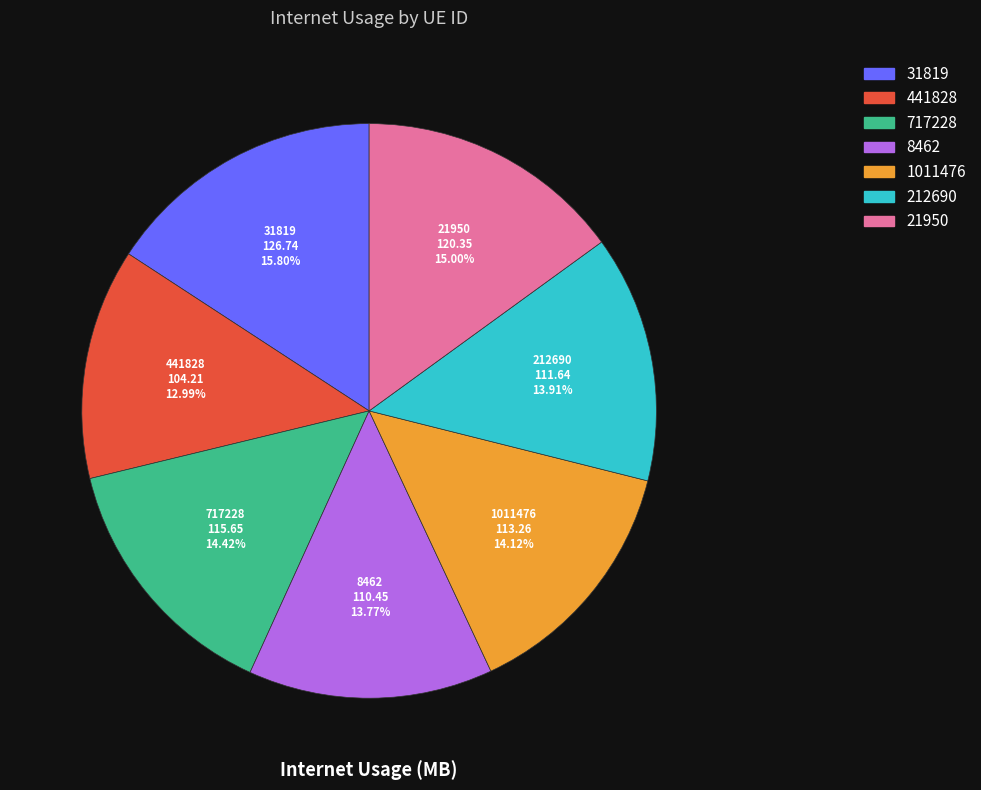

Which category has the smallest portion of the pie?

441828